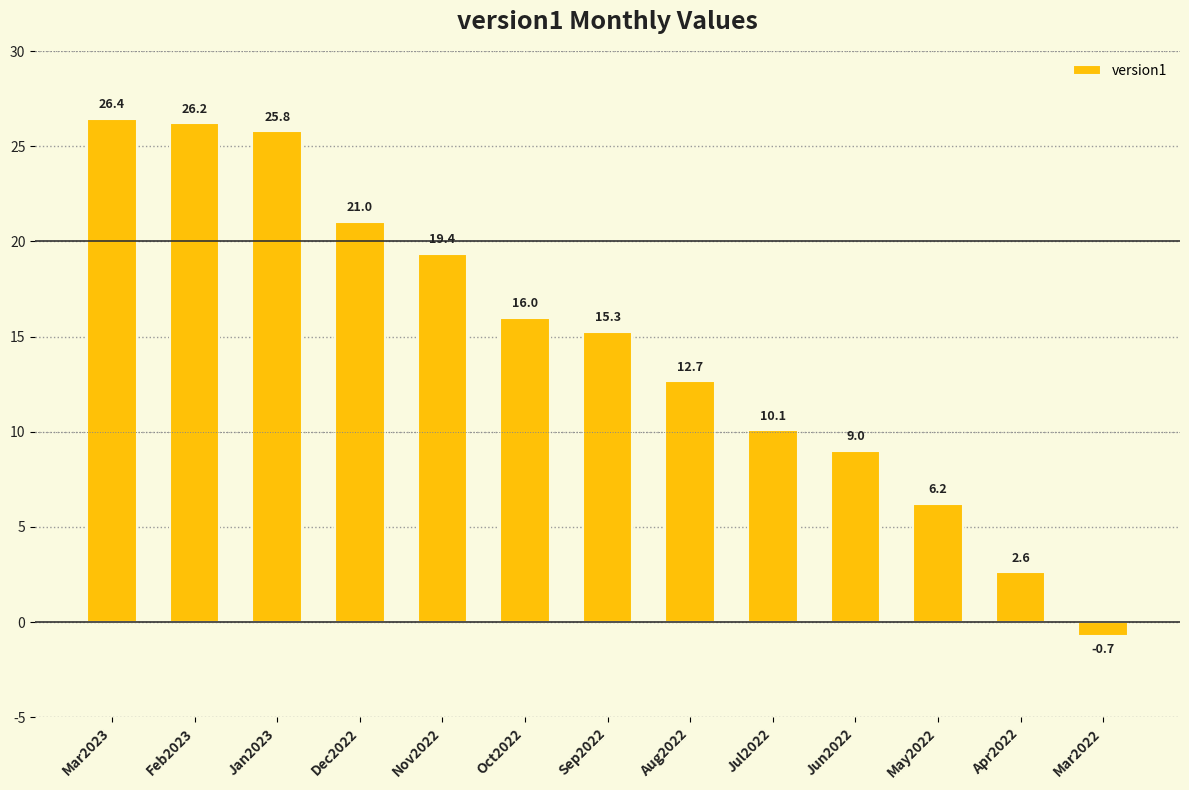

Are the bars horizontal?

No